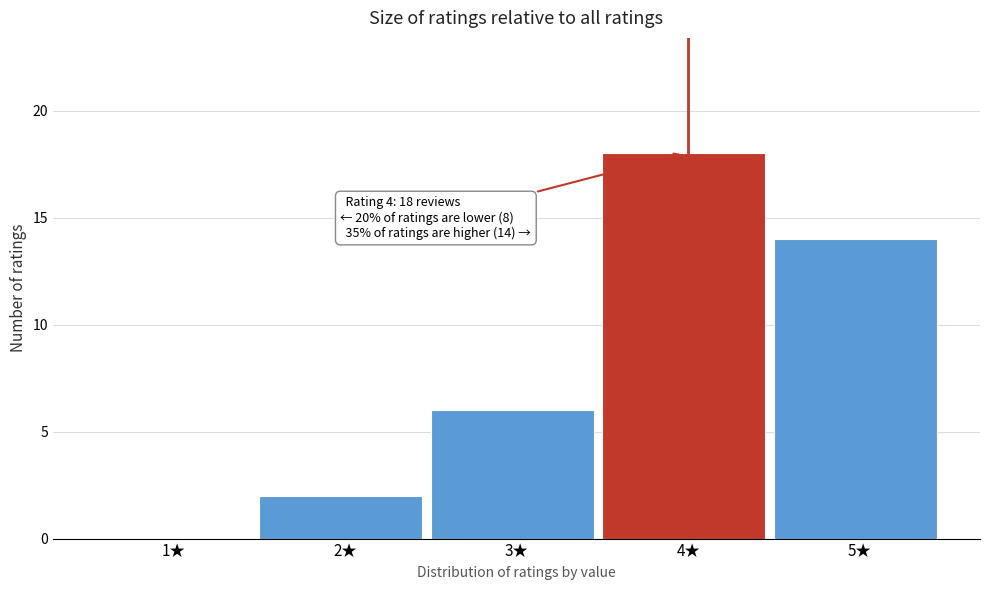

Reading left to right, what are all the values shown in this chart?

1★=0	2★=2	3★=6	4★=18	5★=14